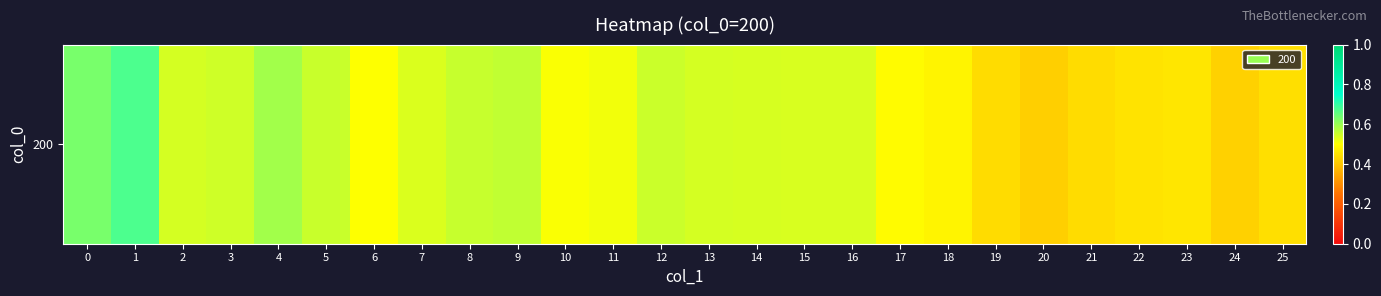

Reading right to left, what are all the values shown in this chart?

0.4	0.4	0.5	0.5	0.4	0.4	0.4	0.5	0.5	0.5	0.5	0.5	0.5	0.6	0.5	0.5	0.6	0.6	0.5	0.5	0.6	0.6	0.5	0.5	0.7	0.6